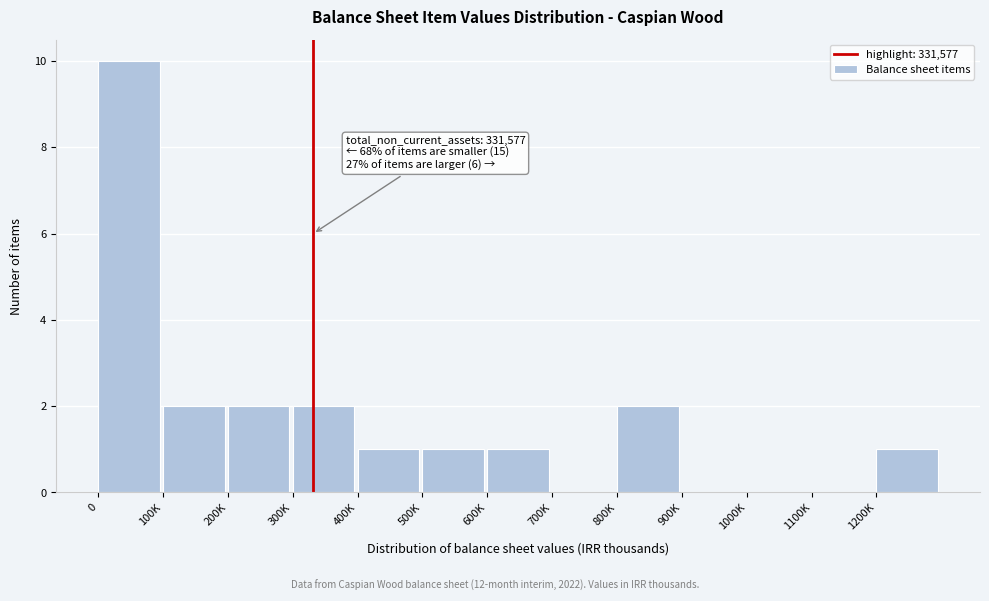

Reading left to right, transcribe all the data shown in this chart.

0=10	100K=2	200K=2	300K=2	400K=1	500K=1	600K=1	700K=0	800K=2	900K=0	1000K=0	1100K=0	1200K=1